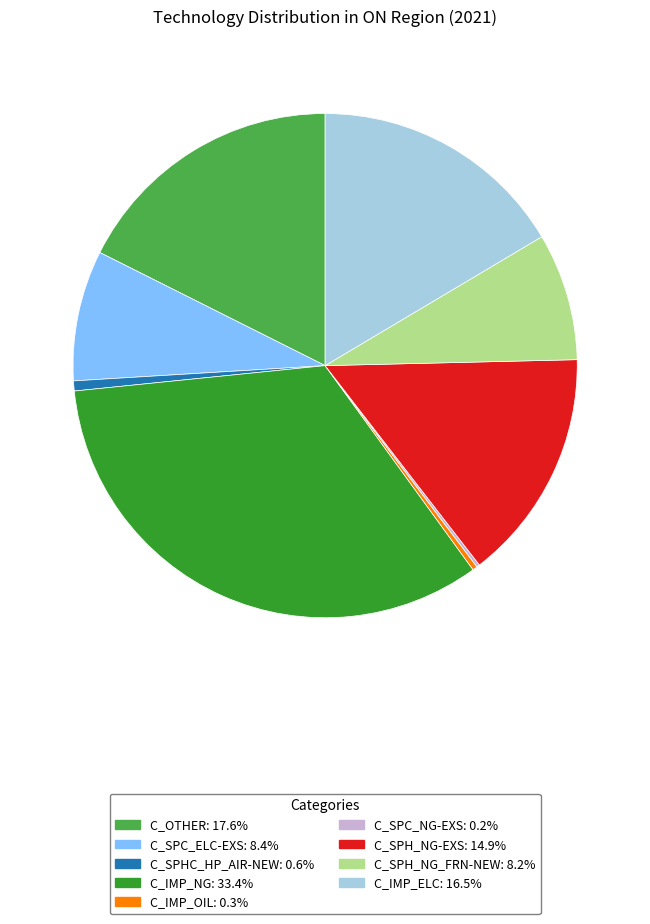

The C_SPHC_HP_AIR-NEW slice represents 11% of the pie. True or false?

False